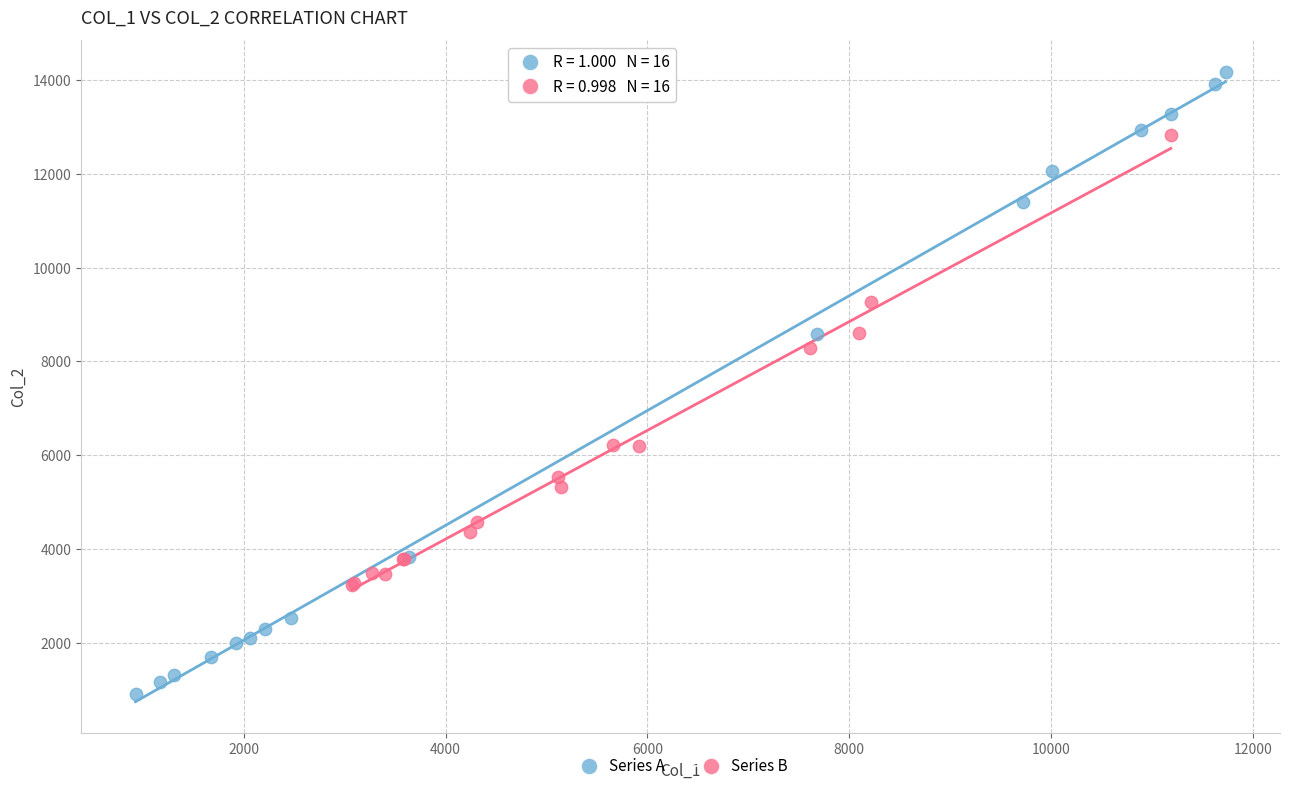

Which series reaches the minimum Y coordinate?

Series A